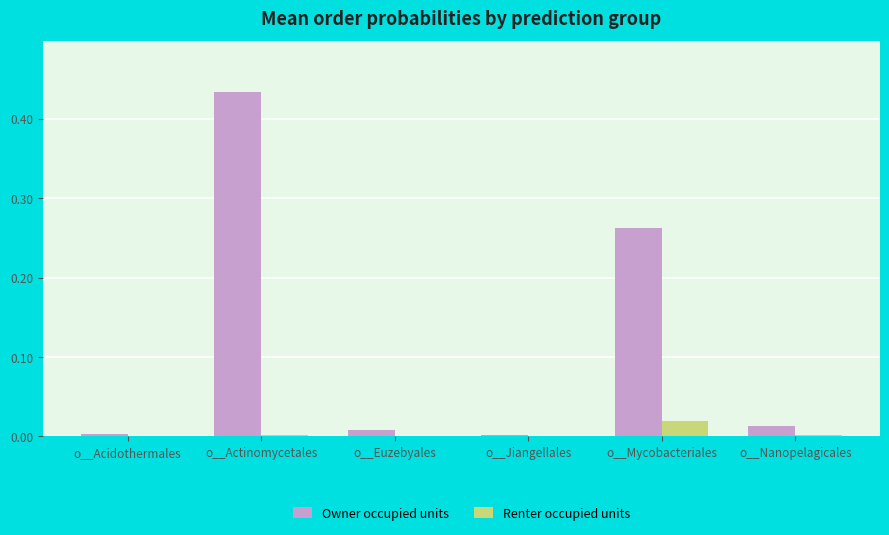

Which category has the highest value in the Owner occupied units series?

o__Actinomycetales